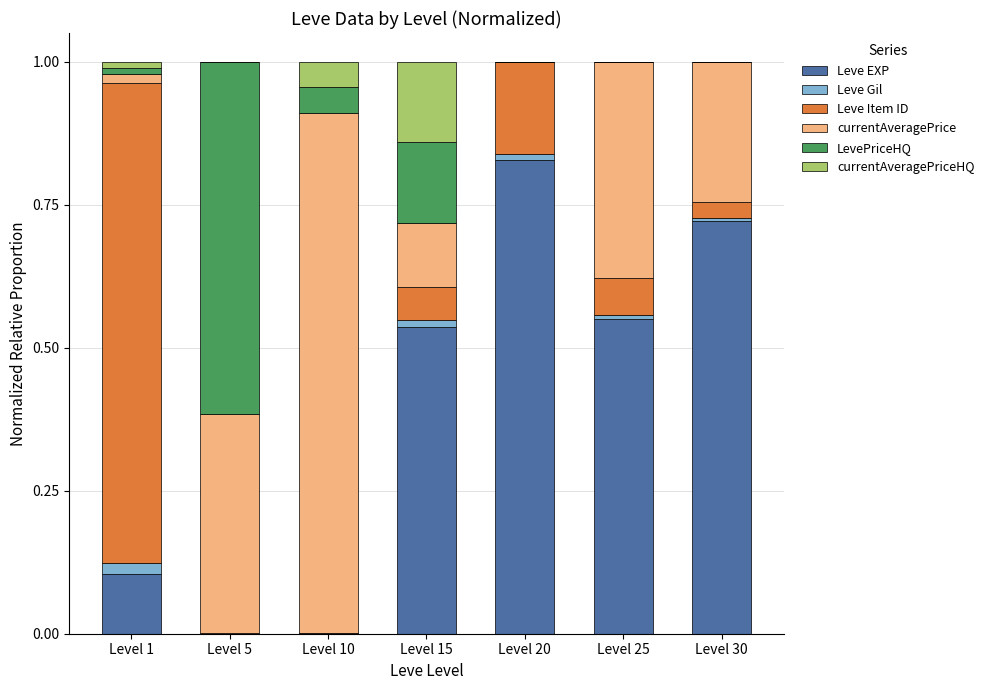

At which label does Leve EXP reach its peak?

Level 20